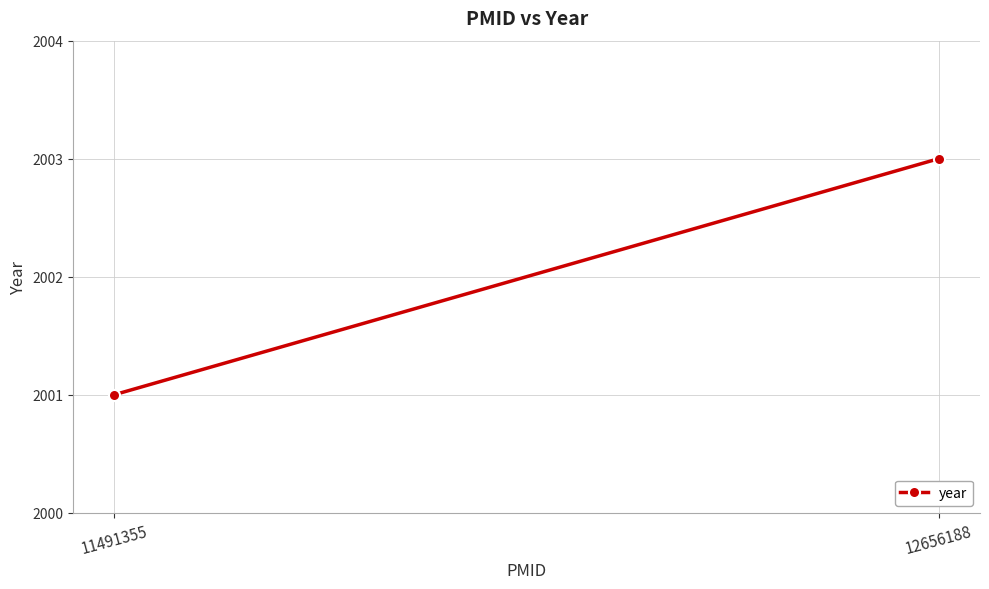

The value at 12656188 is 1221. True or false?

False